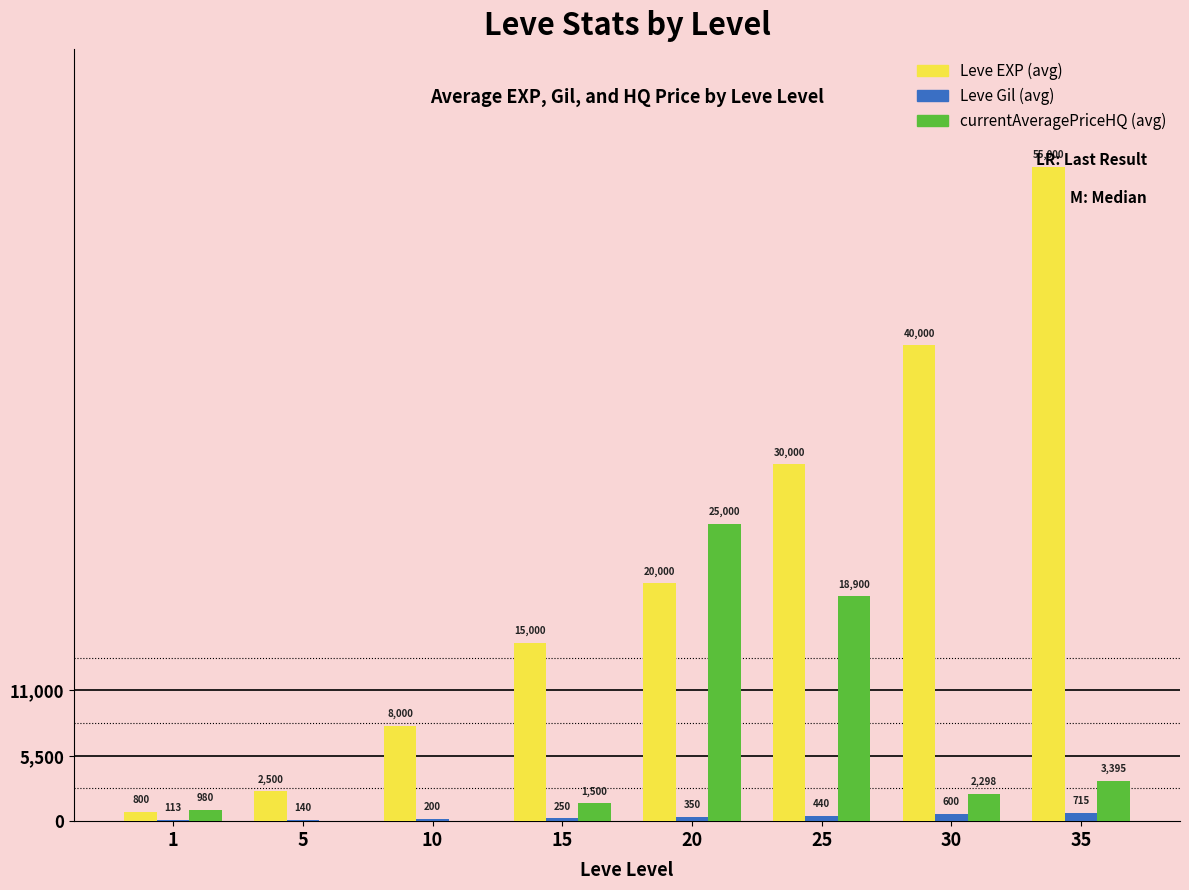

What is the sum of all Leve EXP (avg) values?

171300